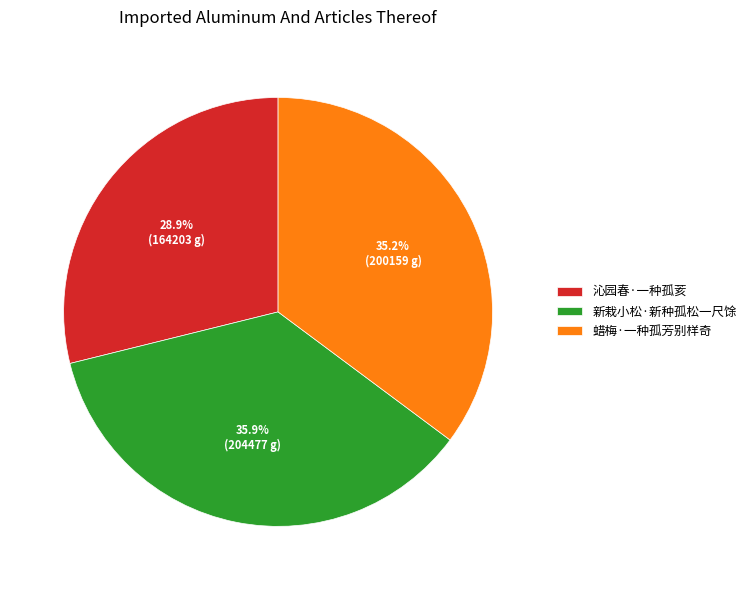

How many slices are in this pie chart?

3